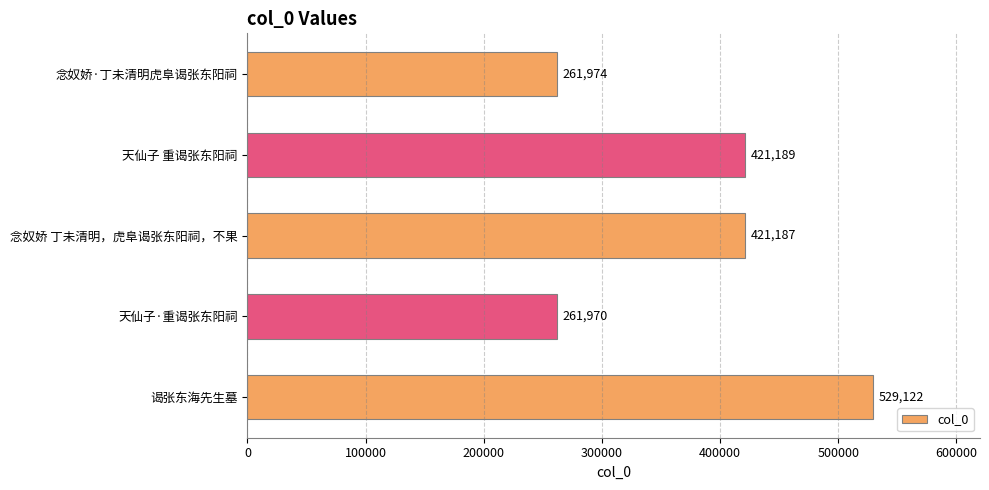

What is the average value?

379088